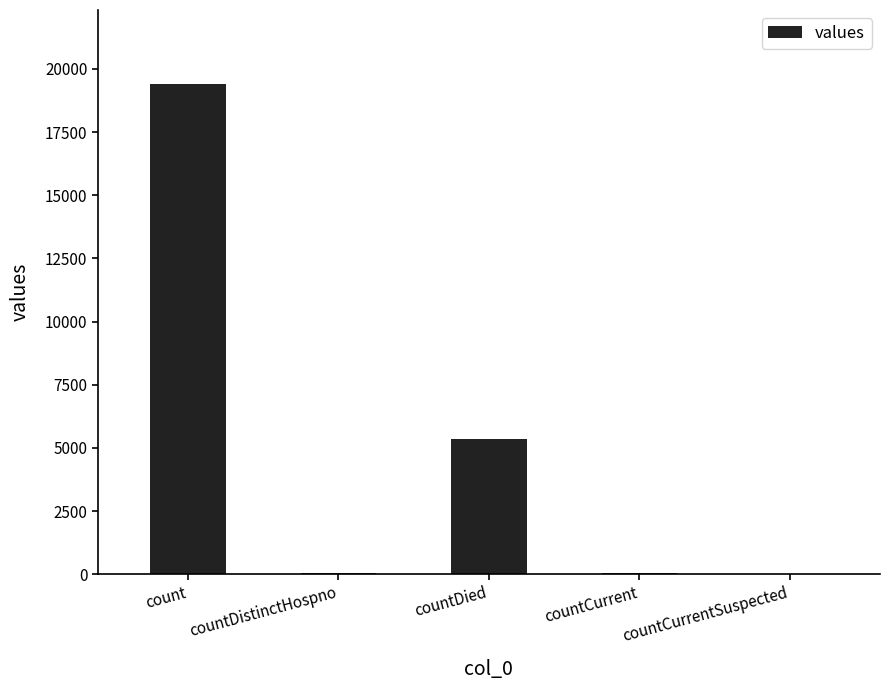

Which has a higher value, countDied or countCurrent?

countDied